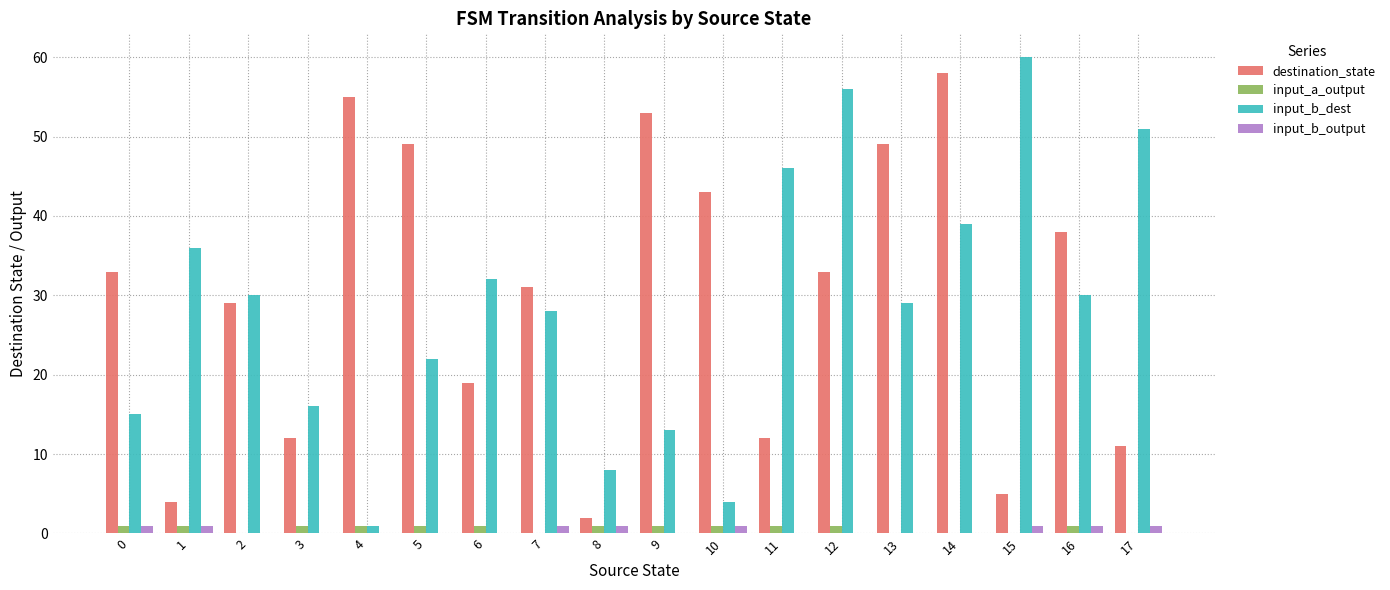

Reading right to left, what are all the values shown in this chart?

destination_state: 17=11	16=38	15=5	14=58	13=49	12=33	11=12	10=43	9=53	8=2	7=31	6=19	5=49	4=55	3=12	2=29	1=4	0=33
input_a_output: 17=0	16=1	15=0	14=0	13=0	12=1	11=1	10=1	9=1	8=1	7=0	6=1	5=1	4=1	3=1	2=0	1=1	0=1
input_b_dest: 17=51	16=30	15=60	14=39	13=29	12=56	11=46	10=4	9=13	8=8	7=28	6=32	5=22	4=1	3=16	2=30	1=36	0=15
input_b_output: 17=1	16=1	15=1	14=0	13=0	12=0	11=0	10=1	9=0	8=1	7=1	6=0	5=0	4=0	3=0	2=0	1=1	0=1